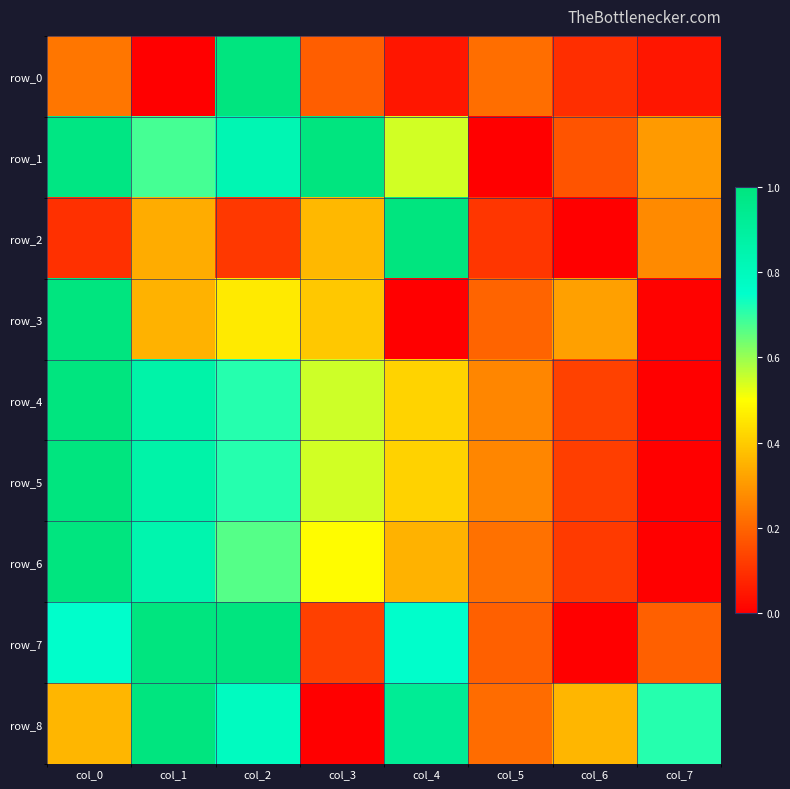

Which category has the lowest value in the row_8 series?

col_3